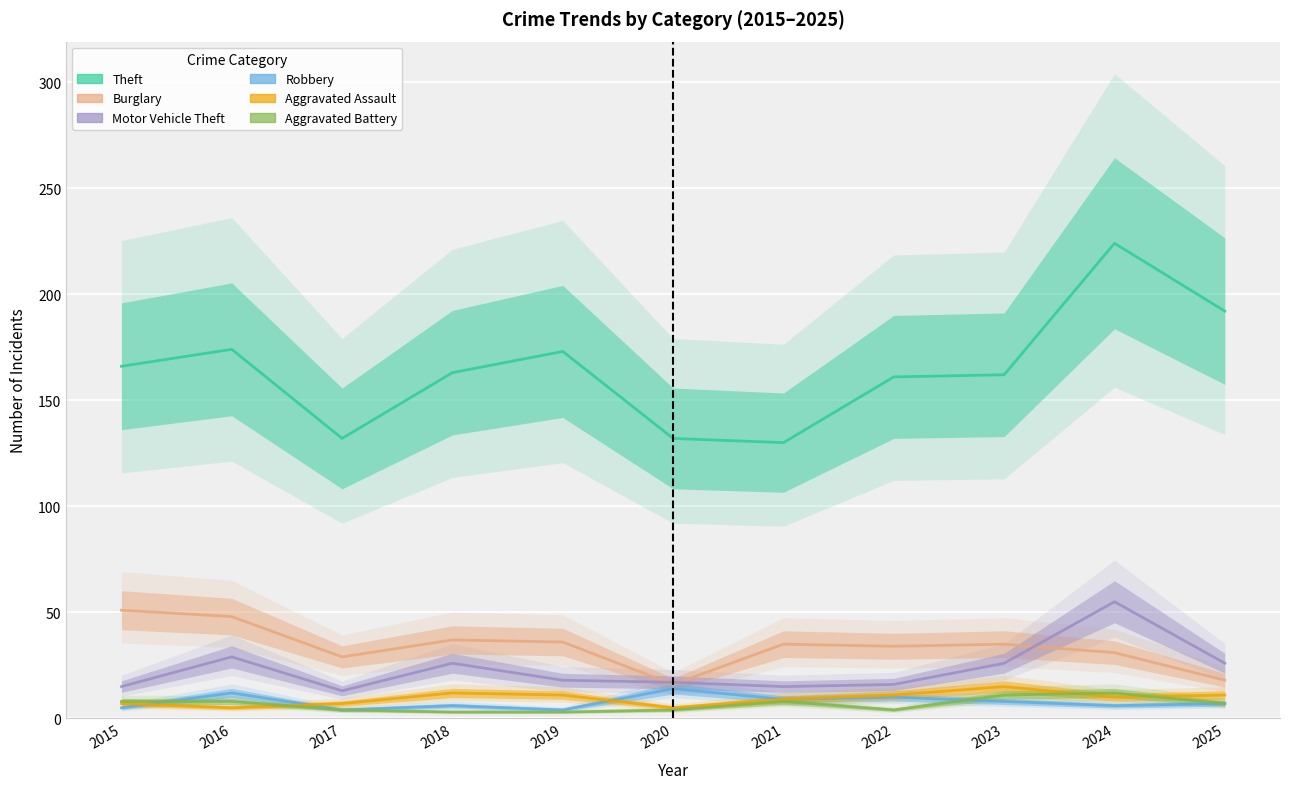

What is the sum of the Robbery values at 2023 and 2022?

18